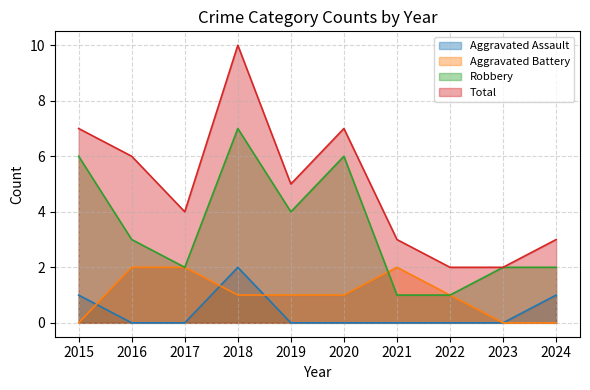

At which label does Aggravated Assault reach its minimum?

2016